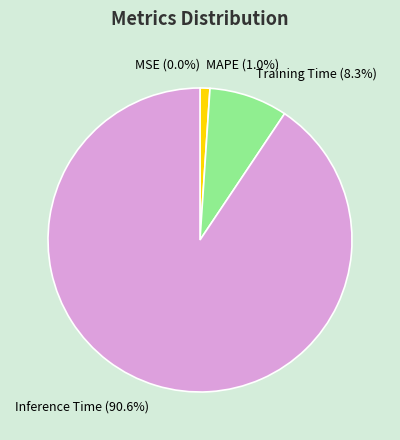

What percentage is NOT represented by SMAPE?

100.0%